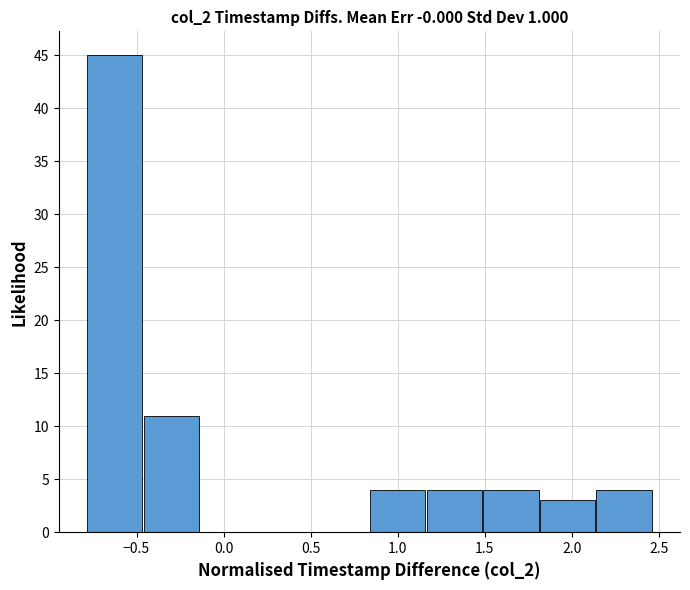

How tall is the bar that spans 2.15 to 2.45 on the x-axis? Neither the bar edges nor the heights are printed on the chart, so give them approximately, as read against the axes.

4